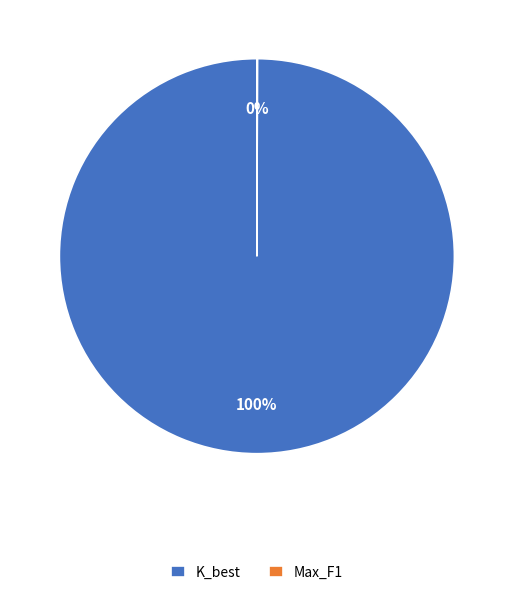

Which slice is the largest?

K_best